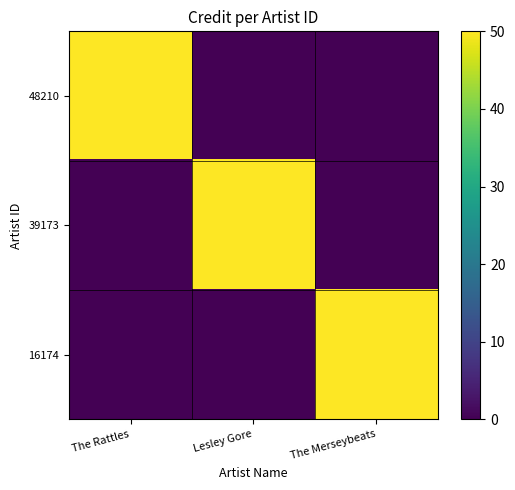

Reading right to left, extract all data points from this chart.

48210: The Merseybeats=0	Lesley Gore=0	The Rattles=50
39173: The Merseybeats=0	Lesley Gore=50	The Rattles=0
16174: The Merseybeats=50	Lesley Gore=0	The Rattles=0